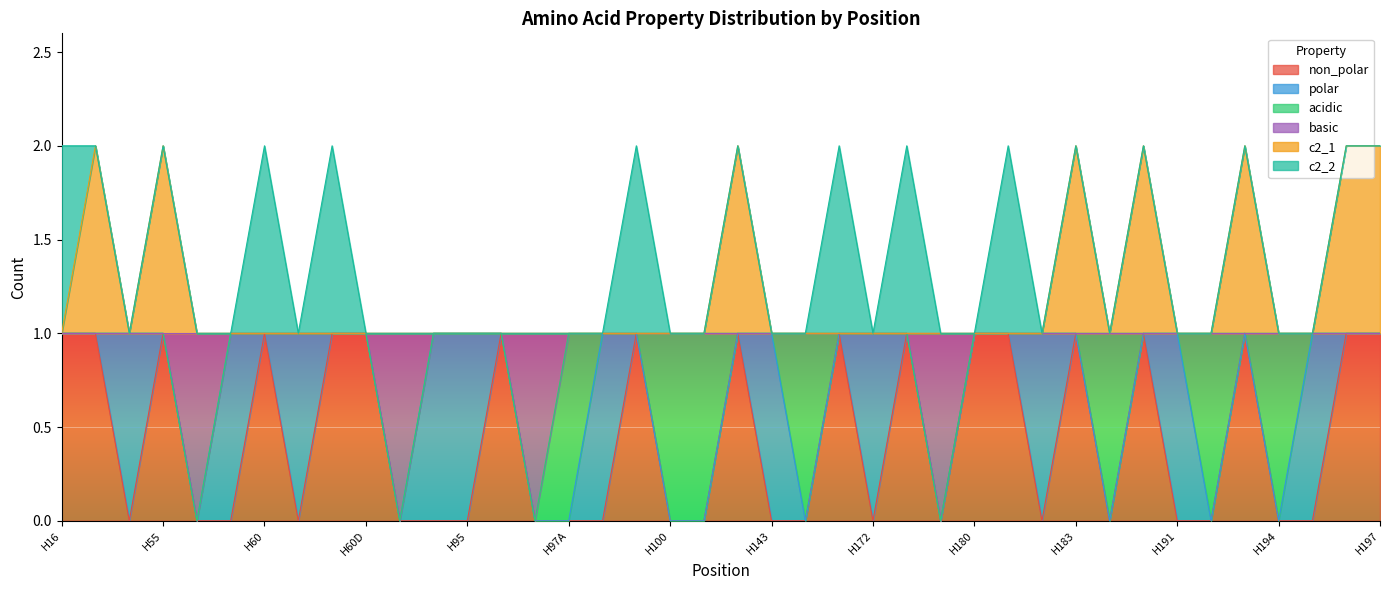

The basic series shows 1 at H98. True or false?

False